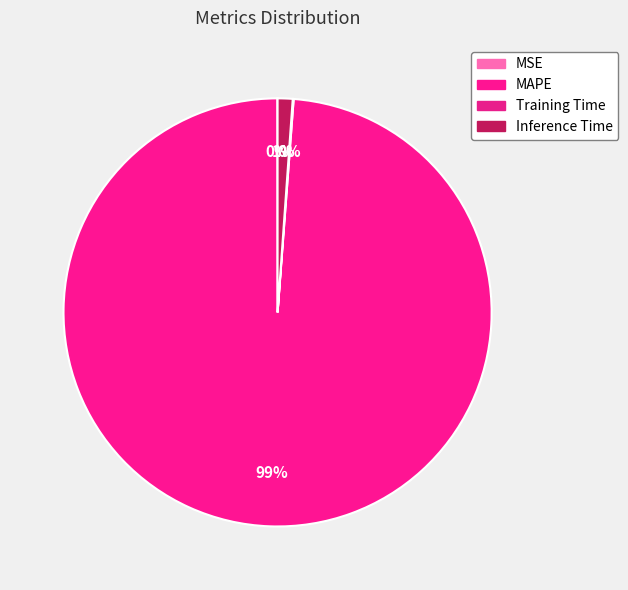

What portion of the pie excludes Inference Time?

98.9%